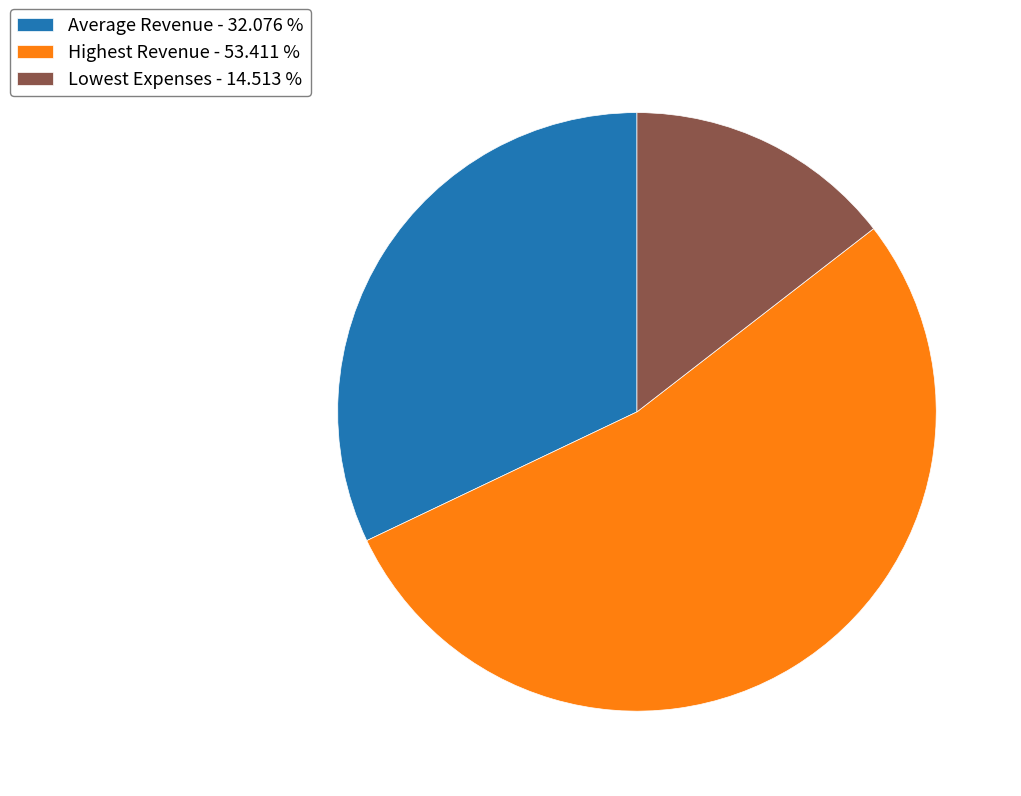

Which has a higher value, Average Revenue or Highest Revenue?

Highest Revenue